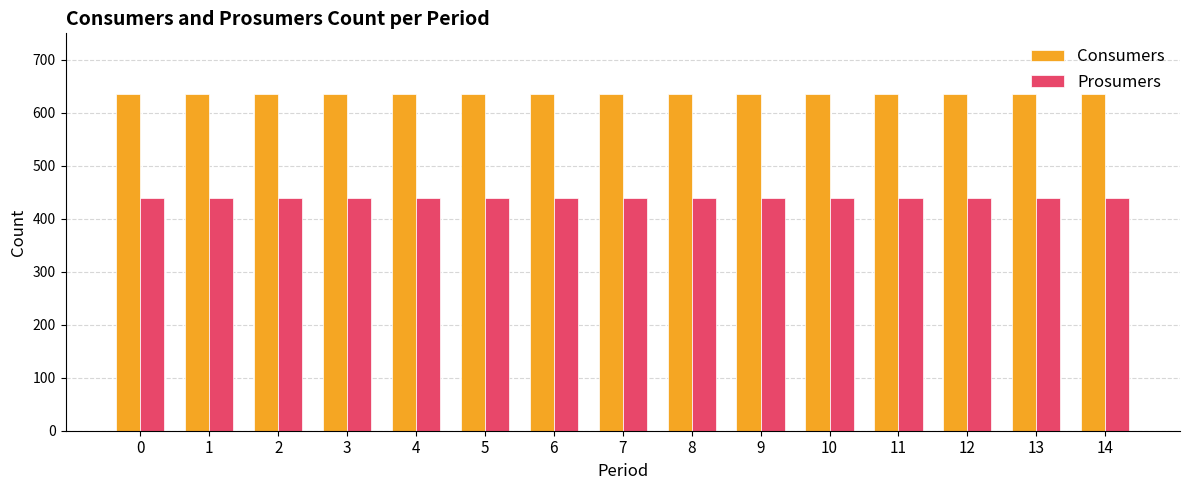

Read the Consumers value at 8.

635